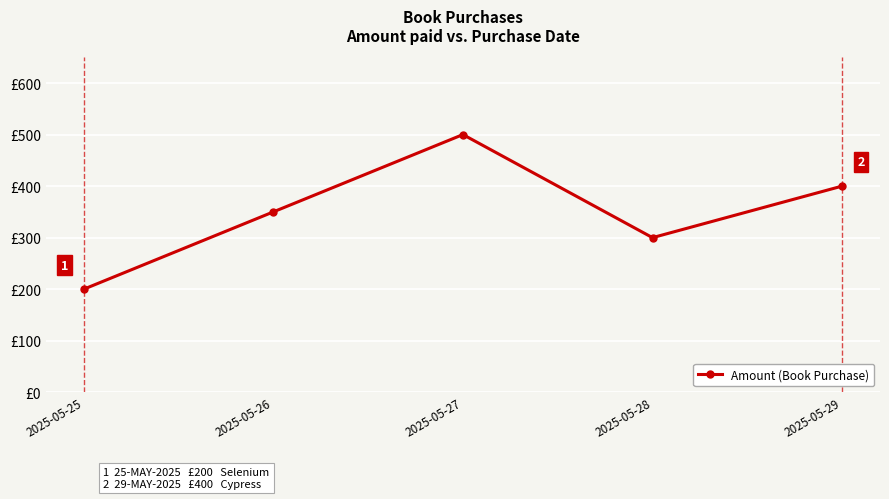

Is this an area chart (filled region under the line)?

No